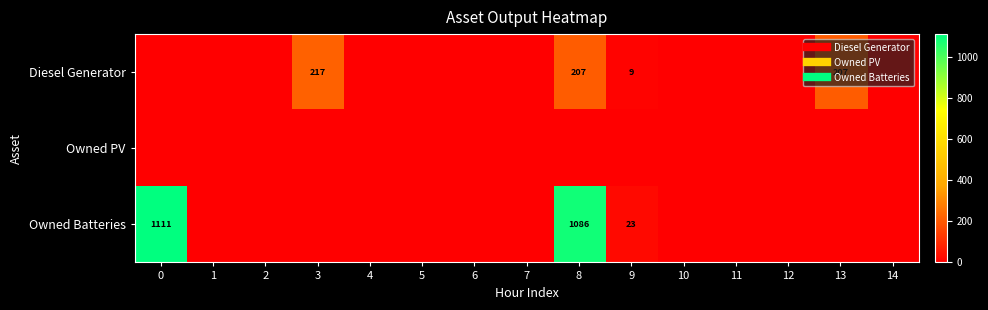

How many positive values does the Owned Batteries series have?

3